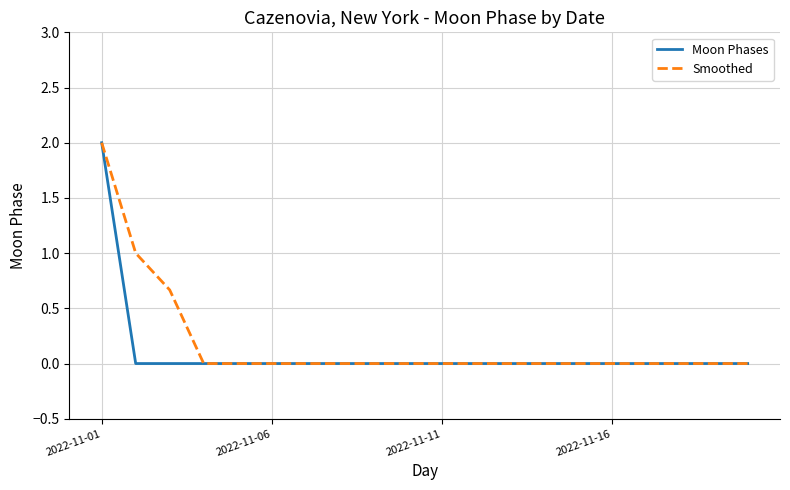

How many Moon Phases values are between 0 and 1?

19